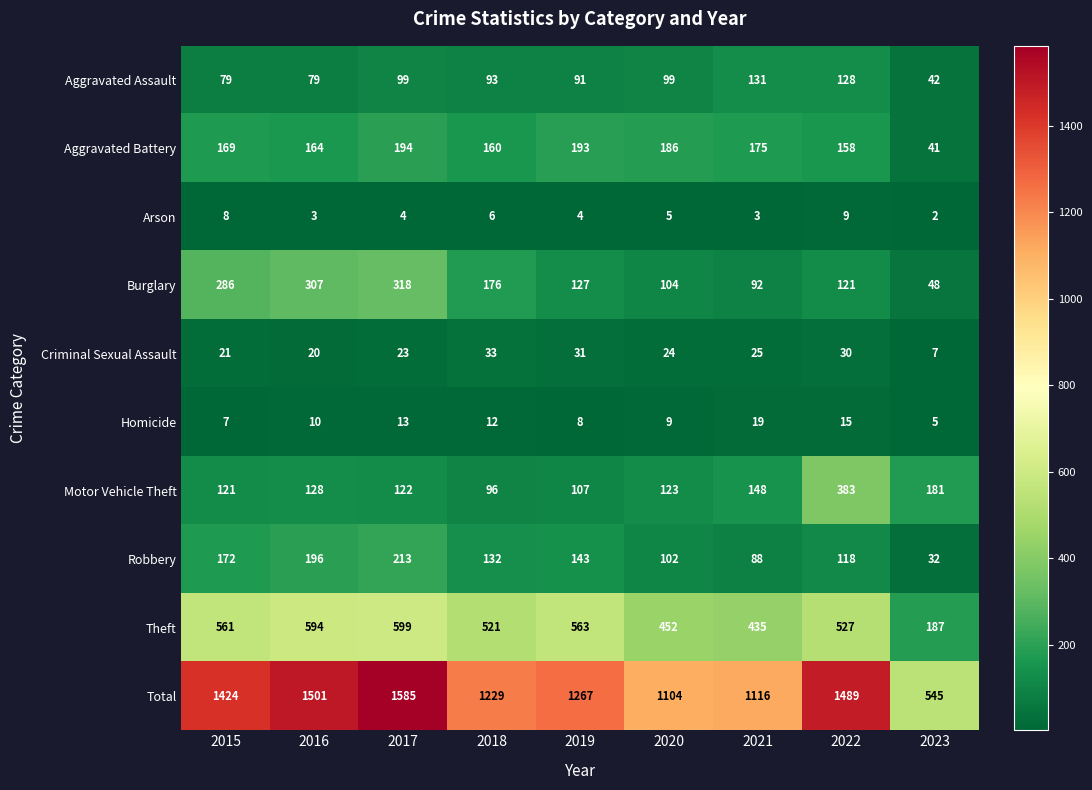

At 2022, list the series in order from smallest to largest.

Arson, Homicide, Criminal Sexual Assault, Robbery, Burglary, Aggravated Assault, Aggravated Battery, Motor Vehicle Theft, Theft, Total